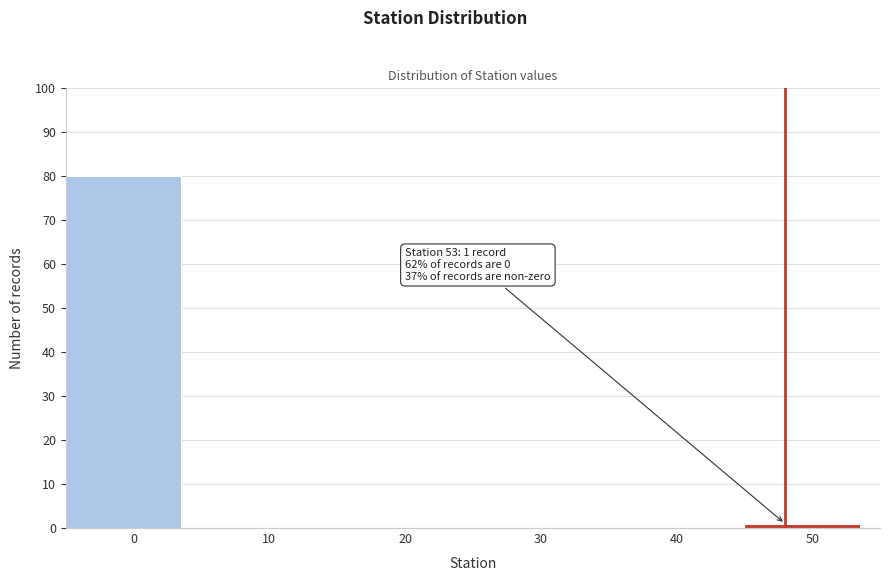

Reading left to right, extract all data points from this chart.

0=80	10=0	20=0	30=0	40=0	50=1